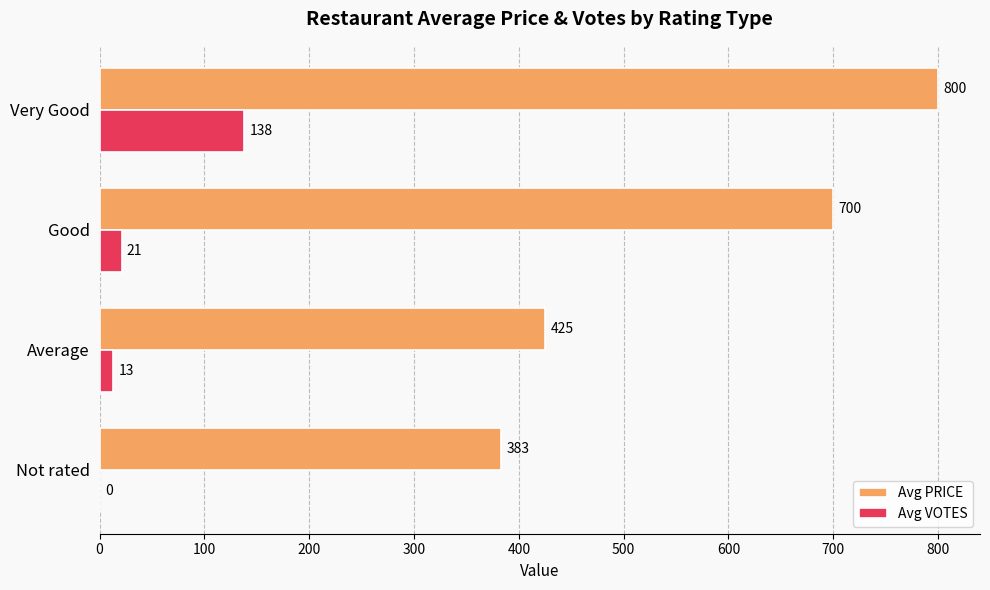

Where is Avg PRICE nearest to the value 591?

Good